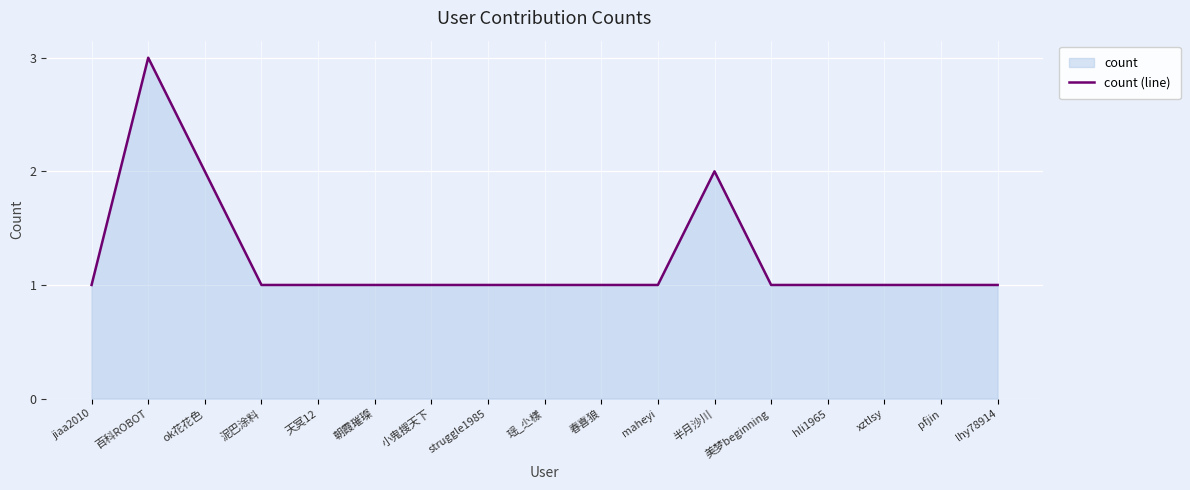

Reading left to right, list all the values displayed in this chart.

1	3	2	1	1	1	1	1	1	1	1	2	1	1	1	1	1